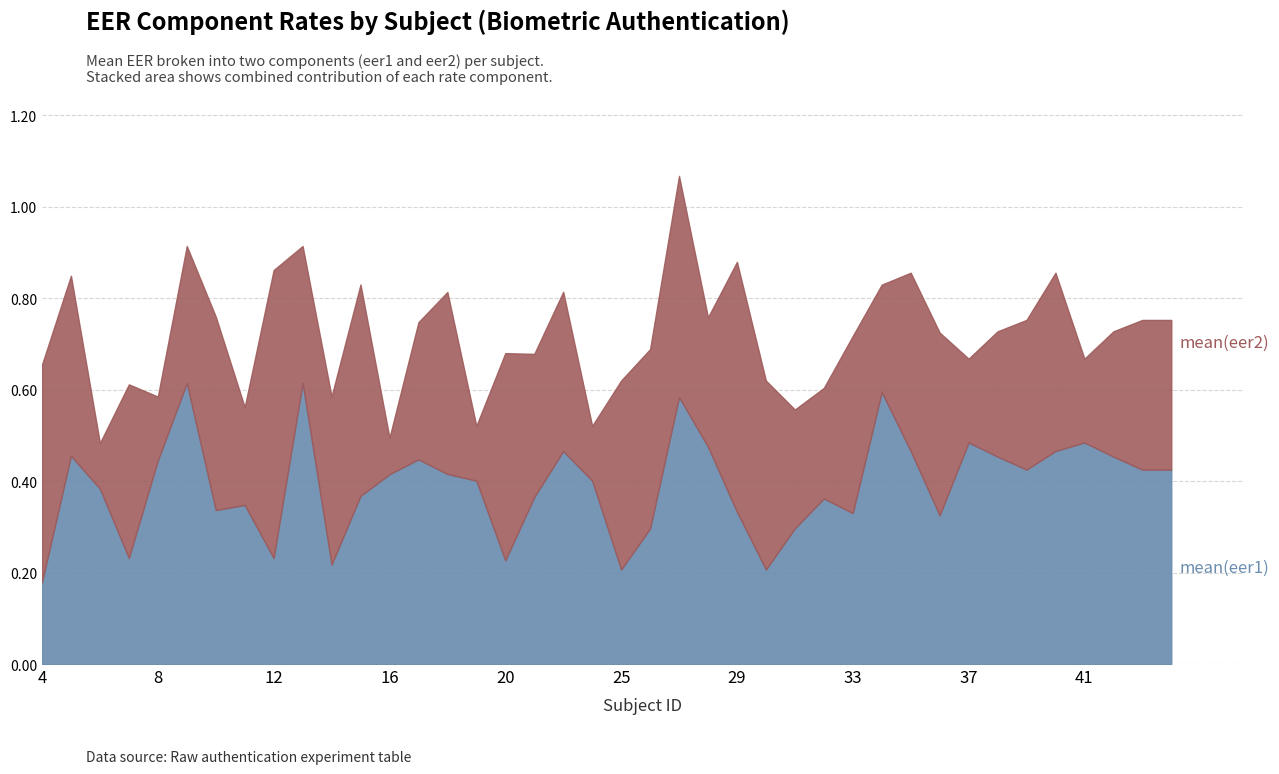

Reading right to left, extract all data points from this chart.

mean(eer1): 0.4	0.4	0.5	0.5	0.5	0.4	0.5	0.5	0.3	0.5	0.6	0.3	0.4	0.3	0.2	0.3	0.5	0.6	0.3	0.2	0.4	0.5	0.4	0.2	0.4	0.4	0.4	0.4	0.4	0.2	0.6	0.2	0.3	0.3	0.6	0.4	0.2	0.4	0.5	0.2
mean(eer2): 0.3	0.3	0.3	0.2	0.4	0.3	0.3	0.2	0.4	0.4	0.2	0.4	0.2	0.3	0.4	0.5	0.3	0.5	0.4	0.4	0.1	0.3	0.3	0.5	0.1	0.4	0.3	0.1	0.5	0.4	0.3	0.6	0.2	0.4	0.3	0.1	0.4	0.1	0.4	0.5